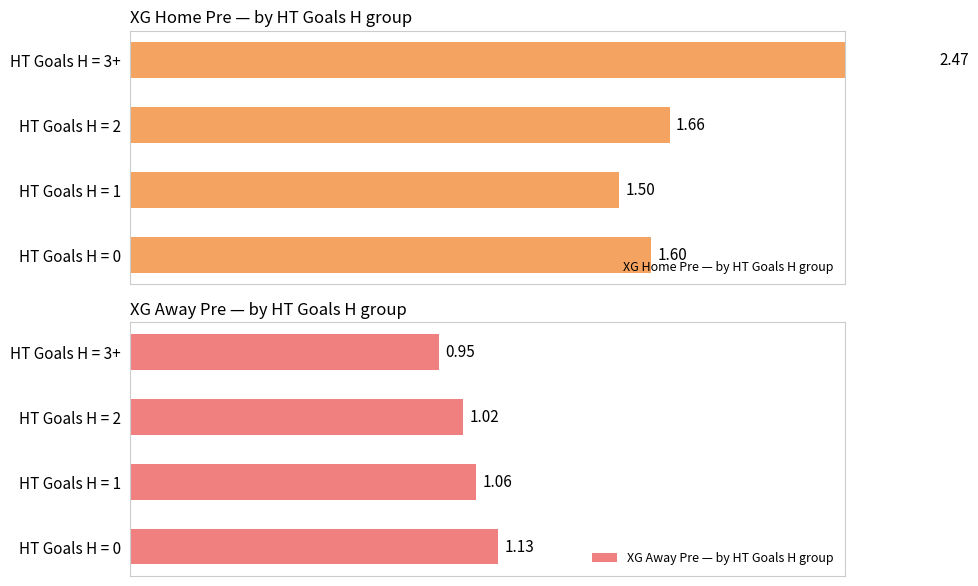

Rank the series by their maximum value, from lowest to highest.

XG Away Pre — by HT Goals H group, XG Home Pre — by HT Goals H group